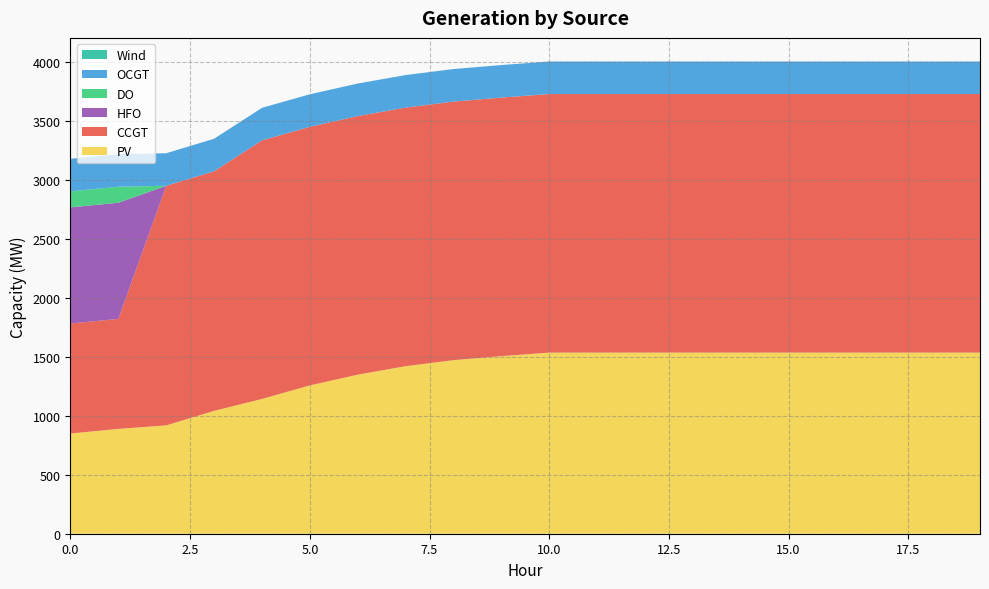

Reading left to right, what are all the values shown in this chart?

PV: 850	889	919	1042	1143	1258	1349	1421	1472	1506	1536	1536	1536	1536	1536	1536	1536	1536	1536	1536
CCGT: 933	933	2032	2032	2193	2193	2193	2193	2193	2193	2193	2193	2193	2193	2193	2193	2193	2193	2193	2193
HFO: 985	985	0	0	0	0	0	0	0	0	0	0	0	0	0	0	0	0	0	0
DO: 136	136	0	0	0	0	0	0	0	0	0	0	0	0	0	0	0	0	0	0
OCGT: 276	276	276	276	276	276	276	276	276	276	276	276	276	276	276	276	276	276	276	276
Wind: 0	0	0	0	0	0	0	0	0	0	0	0	0	0	0	0	0	0	0	0